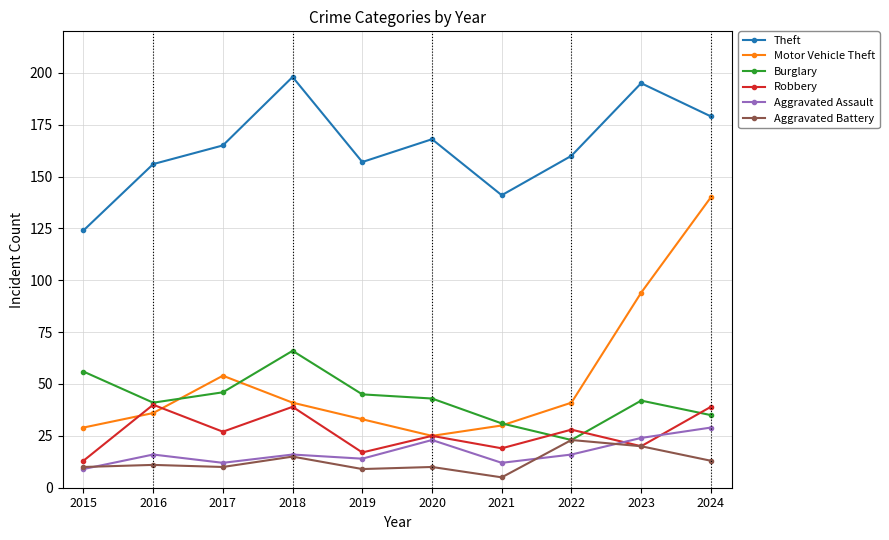

Rank the series by their maximum value, from highest to lowest.

Theft, Motor Vehicle Theft, Burglary, Robbery, Aggravated Assault, Aggravated Battery